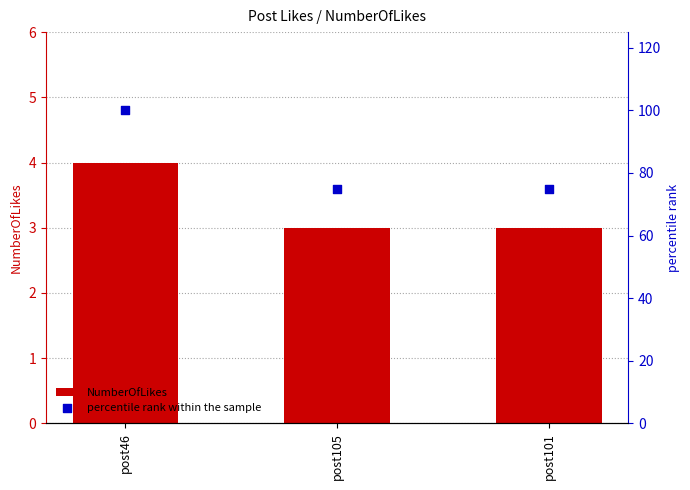

What are all the series names shown in the legend?

NumberOfLikes, percentile rank within the sample